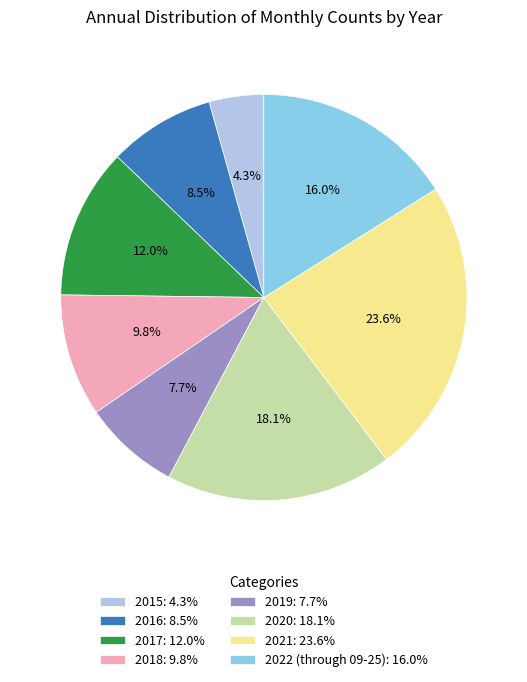

Combined, what portion of the pie is 2020 and 2015?

22.4%